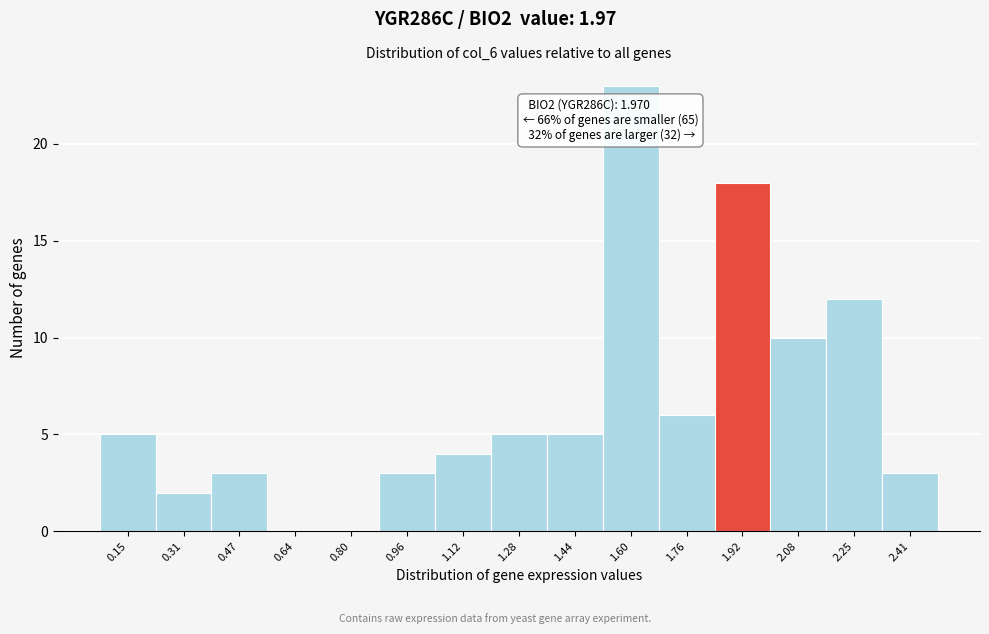

Reading left to right, transcribe all the data shown in this chart.

0.15=5	0.31=2	0.47=3	0.64=0	0.80=0	0.96=3	1.12=4	1.28=5	1.44=5	1.60=23	1.76=6	1.92=18	2.08=10	2.25=12	2.41=3